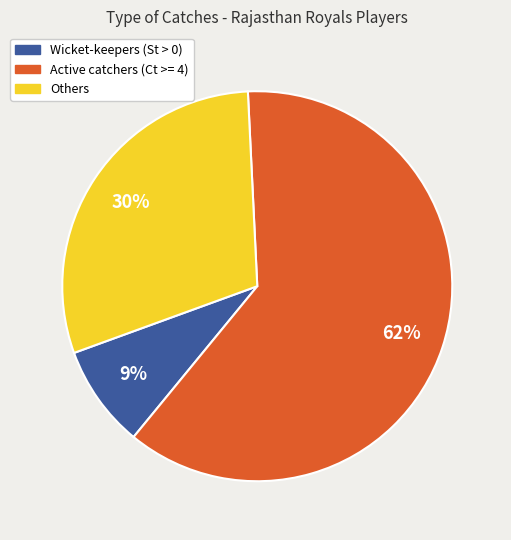

How many segments does this pie chart have?

3